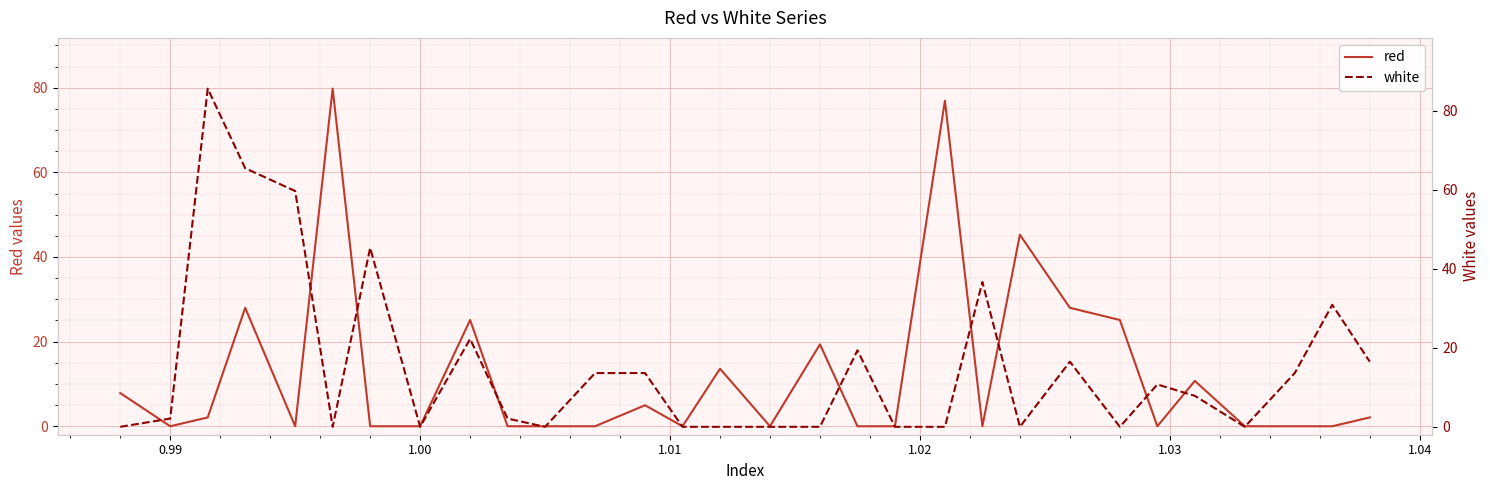

True or false: red has more than 0 interior local peaks.

True